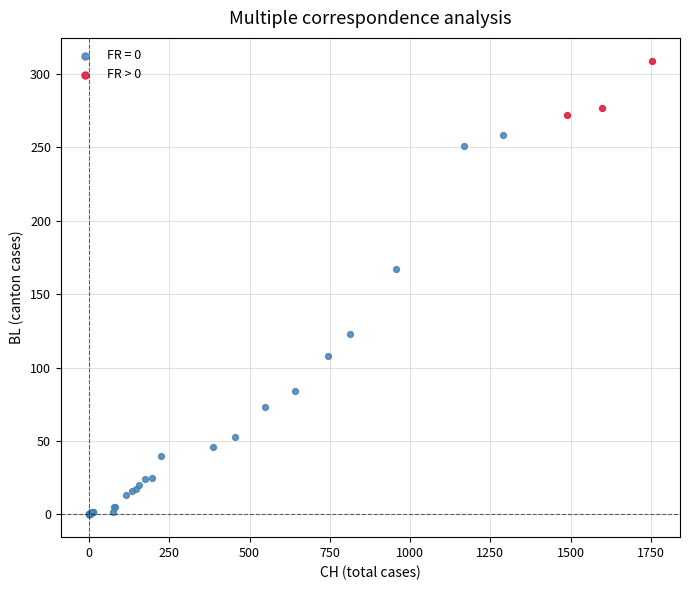

Which series reaches the maximum Y coordinate?

FR > 0